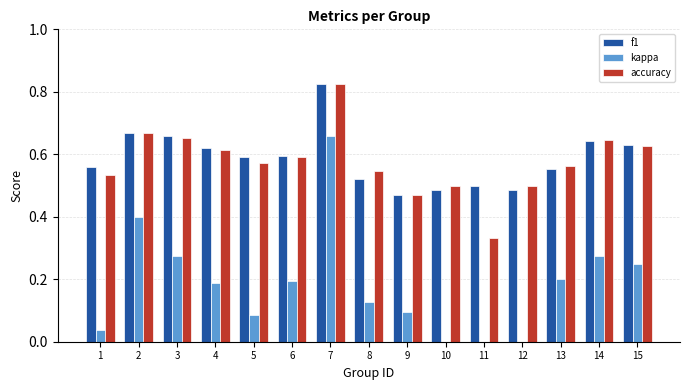

What is the sum of all f1 values?

8.8